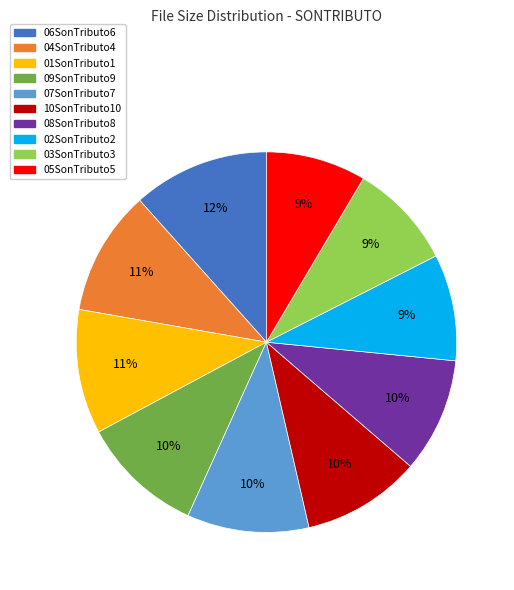

To the nearest percent, what is the difference between the 03SonTributo3 and 09SonTributo9 slice percentages?

1%